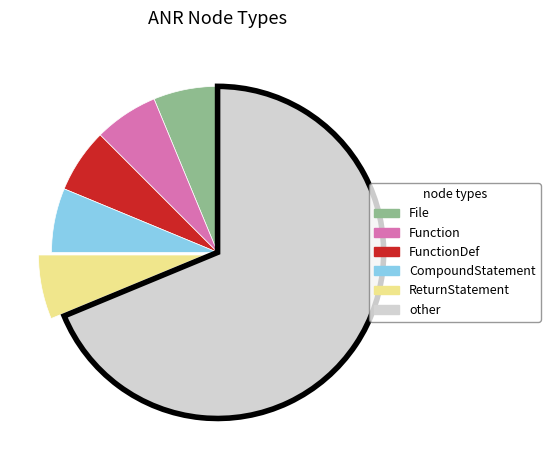

Does any single category account for the majority?

Yes